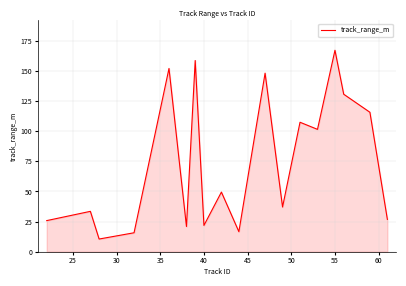

What is the difference between the maximum and minimum values?

156.8